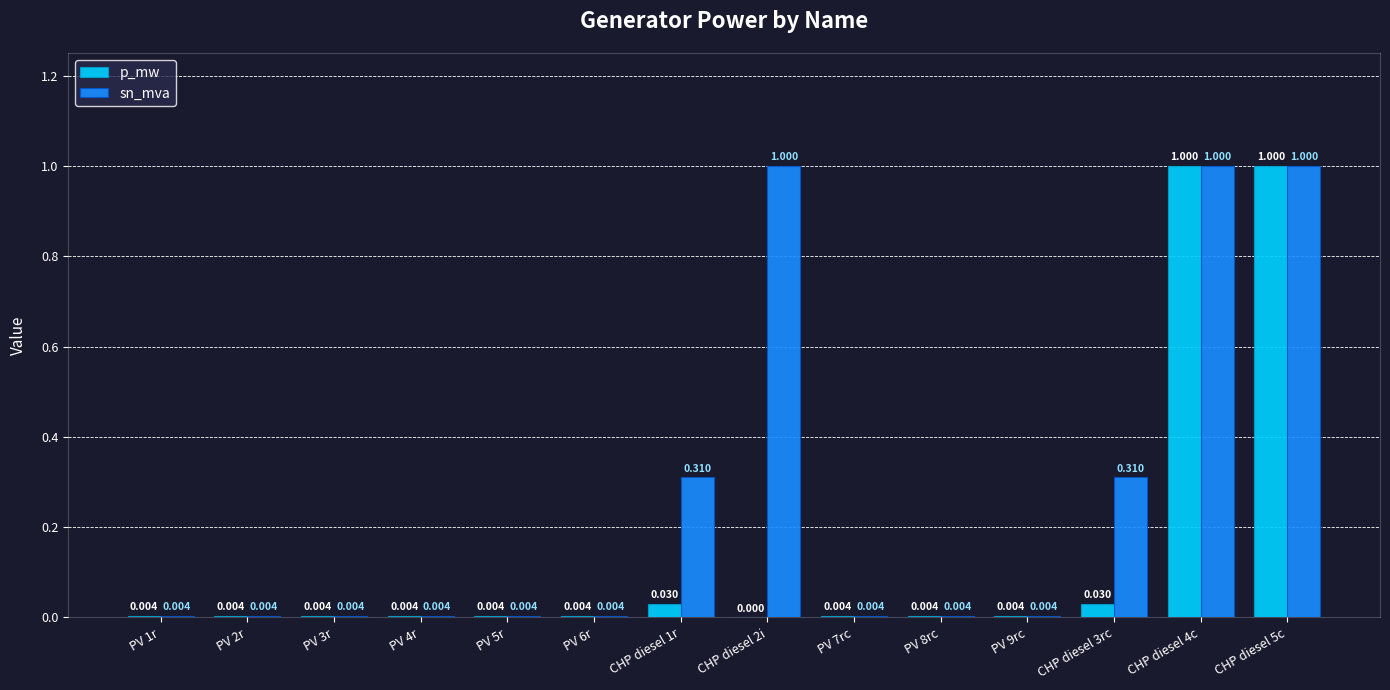

Are the bars grouped side by side (vs. stacked)?

Yes